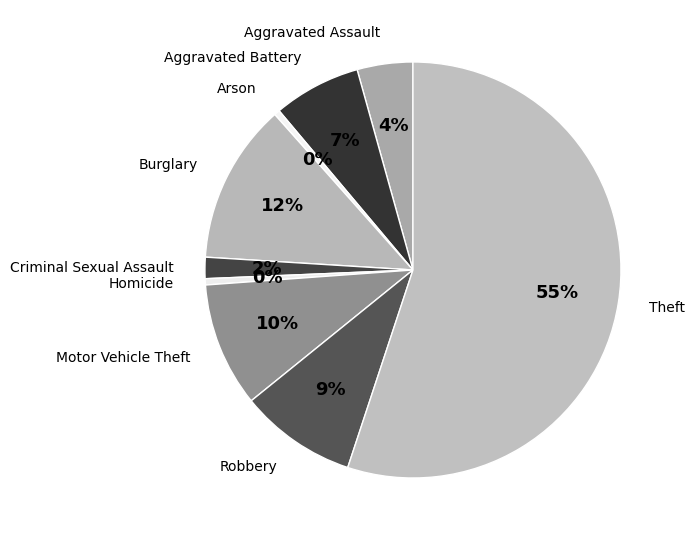

Which category has the biggest portion of the pie?

Theft